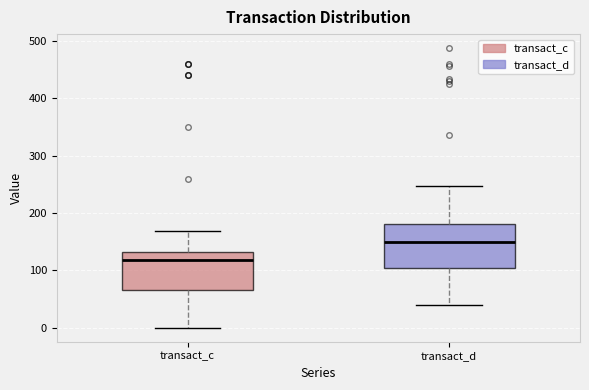

Reading left to right, read every box against the y-axis: the position of its median line, the range the box covers, and the ends of its whiskers. The values are not printed on the chart, so give them approximately, as read against the axis.

transact_c: median 120, box 70 to 130, whiskers 0 to 170
transact_d: median 150, box 110 to 180, whiskers 40 to 250